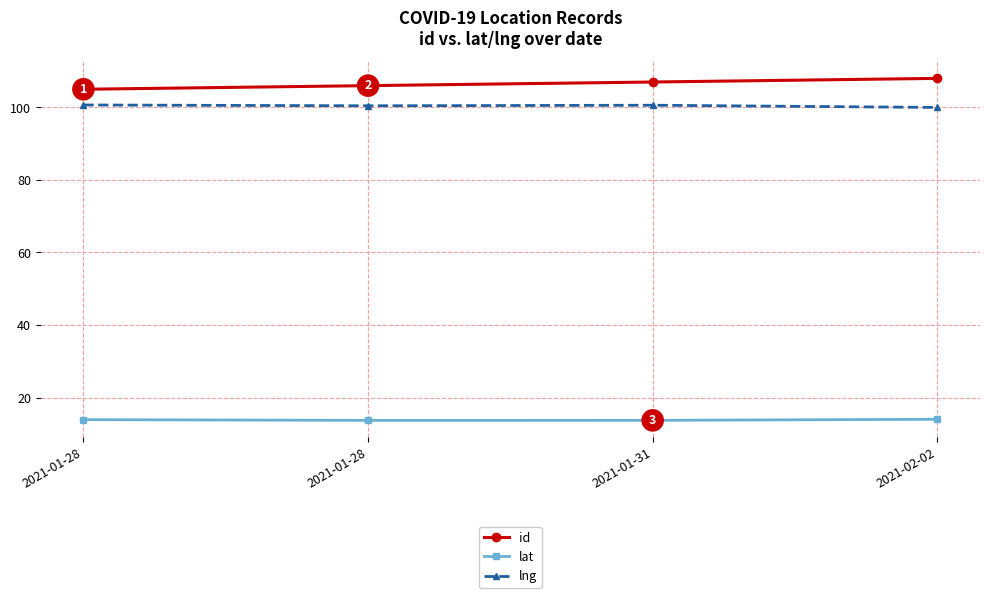

Rank the categories by lat value from lowest to highest.

2021-01-28, 2021-01-31, 2021-01-28, 2021-02-02